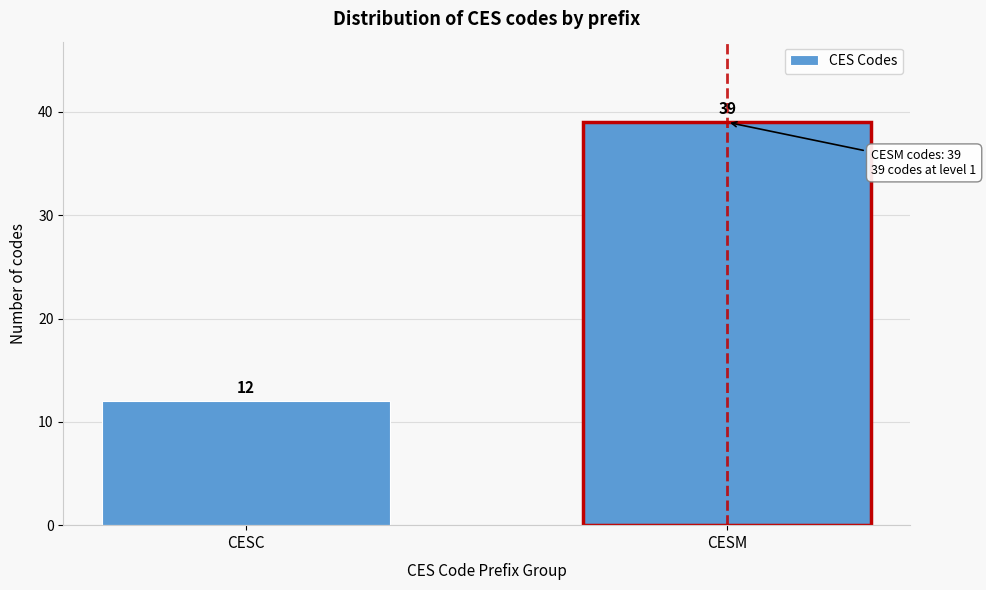

Reading left to right, what are all the values shown in this chart?

CESC=12	CESM=39